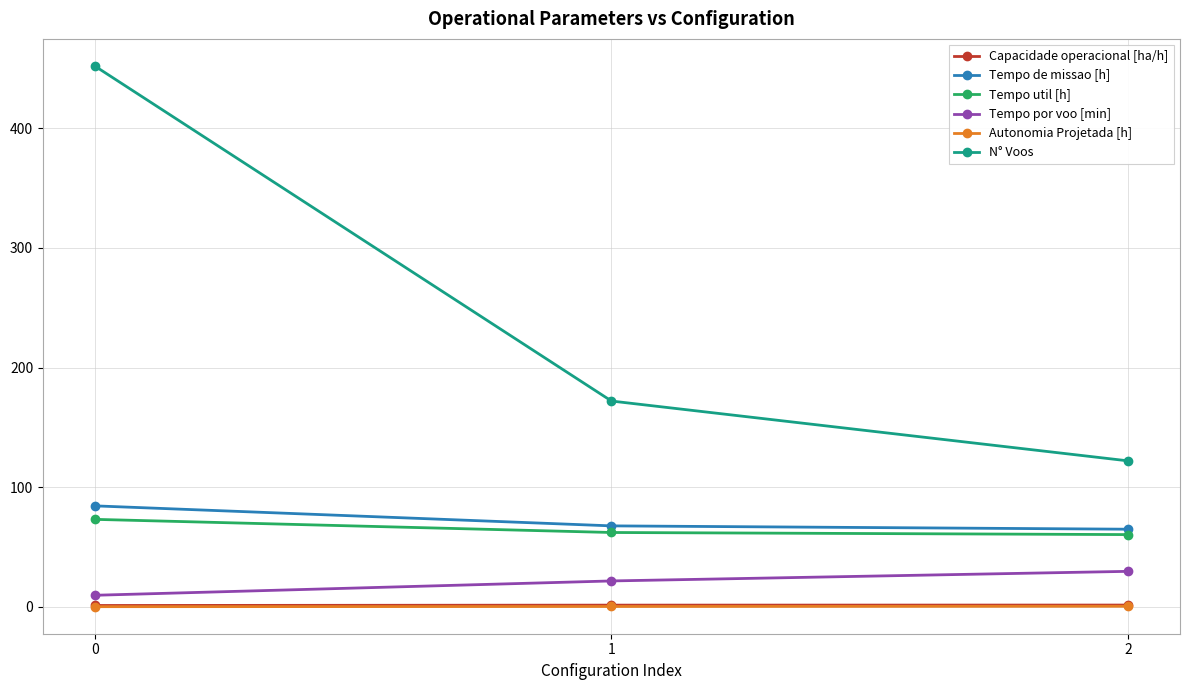

What is the difference between the maximum and minimum values in the Capacidade operacional [ha/h] series?

0.4